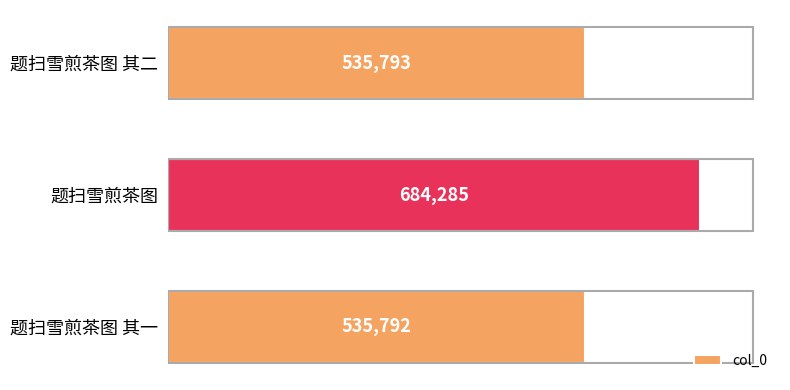

Does the chart contain any negative values?

No